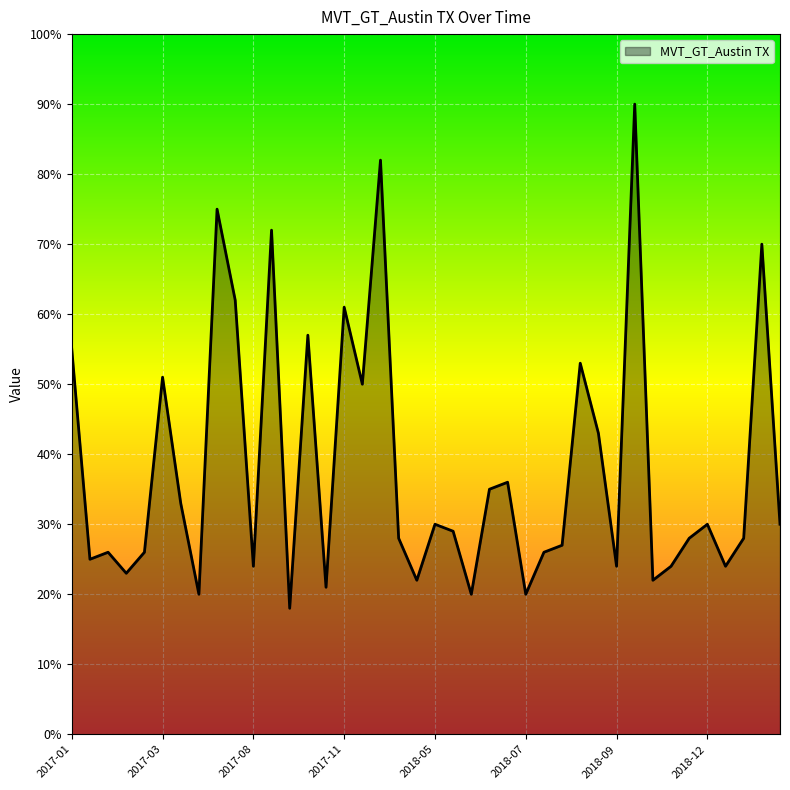

What is the smallest value displayed?

18